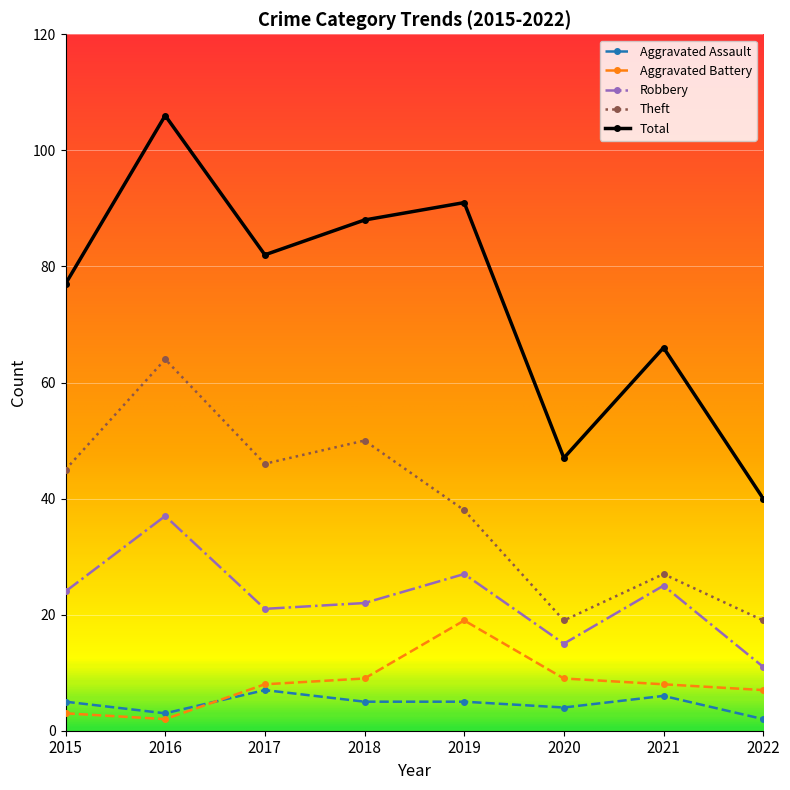

What is the value of the Aggravated Battery point at the 3rd from the left?

8